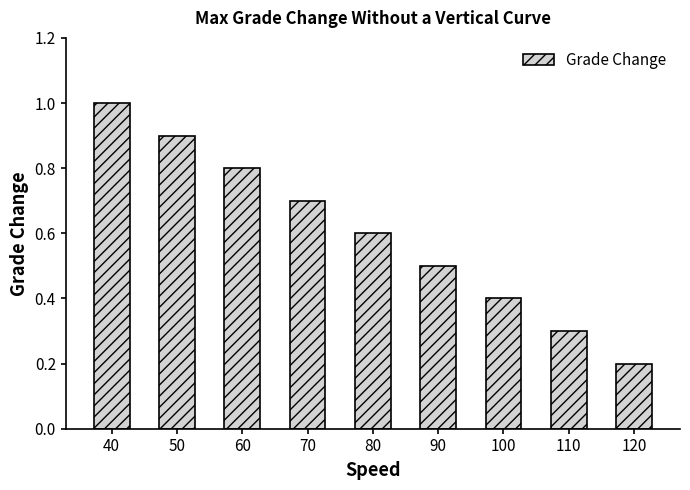

The value at 100 is 0.7. True or false?

False